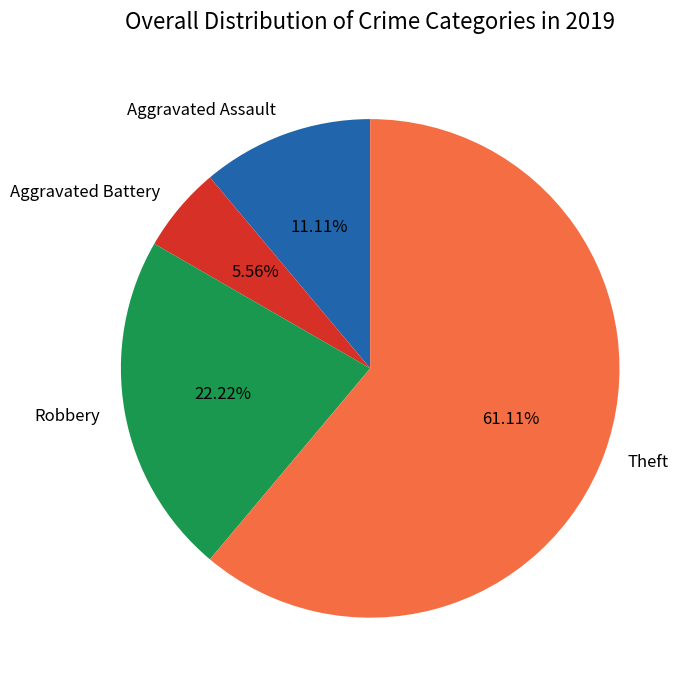

Which slice is the smallest?

Aggravated Battery